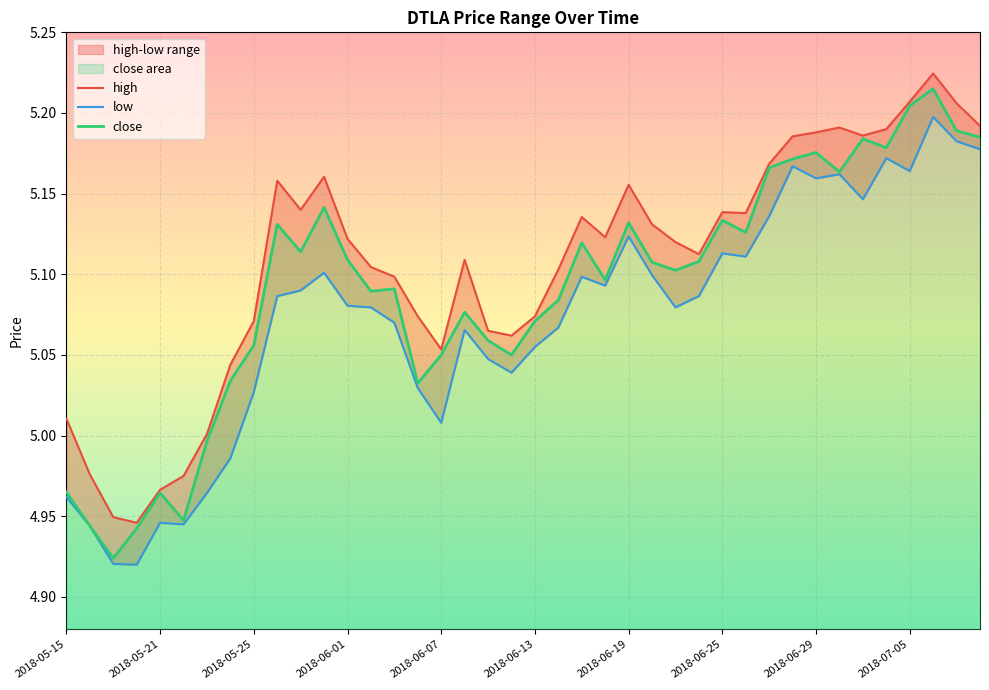

What are all the series names shown in the legend?

high, low, close